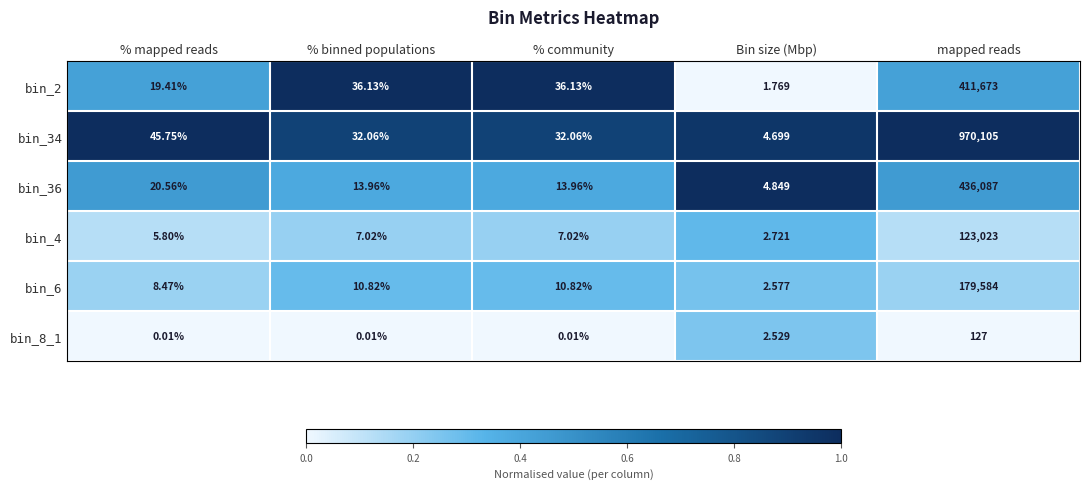

Count the number of data series in this chart.

6